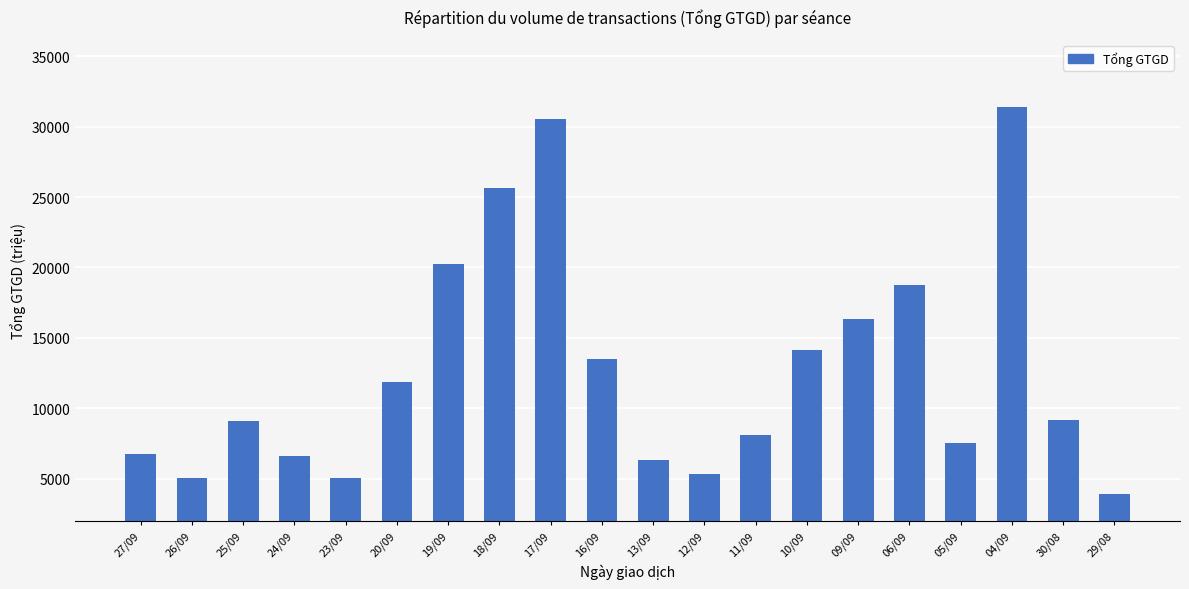

Approximately how many times larger is the value at 20/09 compared to 19/09?

0.6